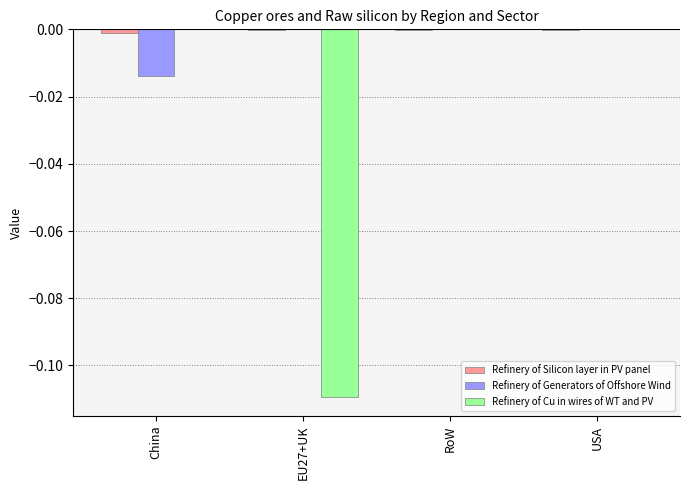

The Refinery of Cu in wires of WT and PV series shows 0.0 at RoW. True or false?

True